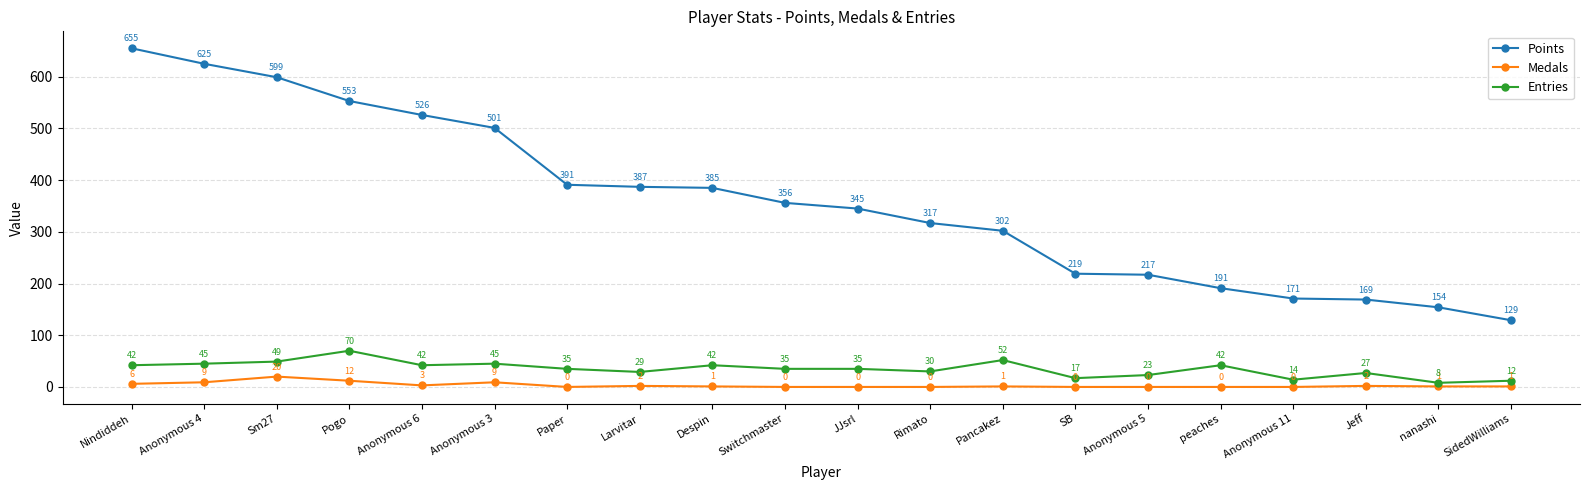

What is the total value across all series at SidedWilliams?

142